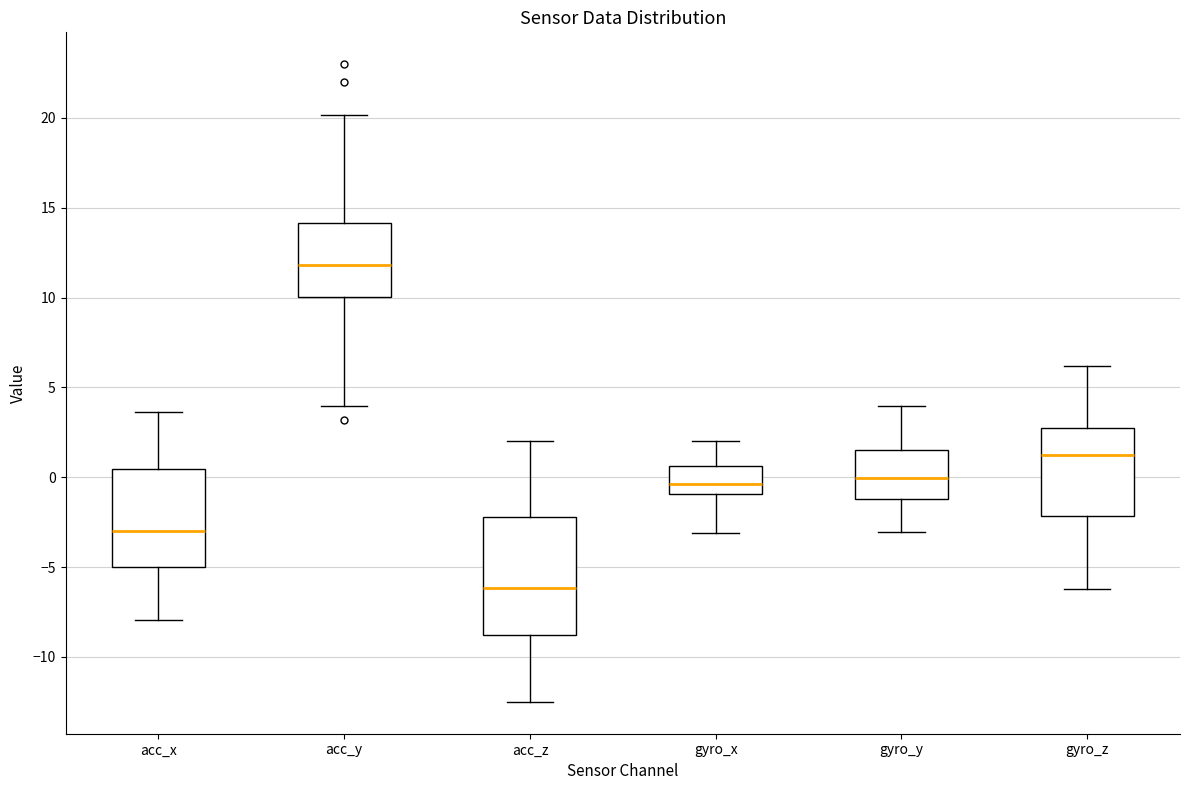

Reading left to right, read every box against the y-axis: the position of its median line, the range the box covers, and the ends of its whiskers. The values are not printed on the chart, so give them approximately, as read against the axis.

acc_x: median -3.0, box -5.0 to 0.5, whiskers -8.0 to 3.5
acc_y: median 12.0, box 10.0 to 14.0, whiskers 4.0 to 20.0
acc_z: median -6.0, box -9.0 to -2.0, whiskers -12.5 to 2.0
gyro_x: median -0.5, box -1.0 to 0.5, whiskers -3.0 to 2.0
gyro_y: median 0.0, box -1.0 to 1.5, whiskers -3.0 to 4.0
gyro_z: median 1.5, box -2.0 to 3.0, whiskers -6.0 to 6.0